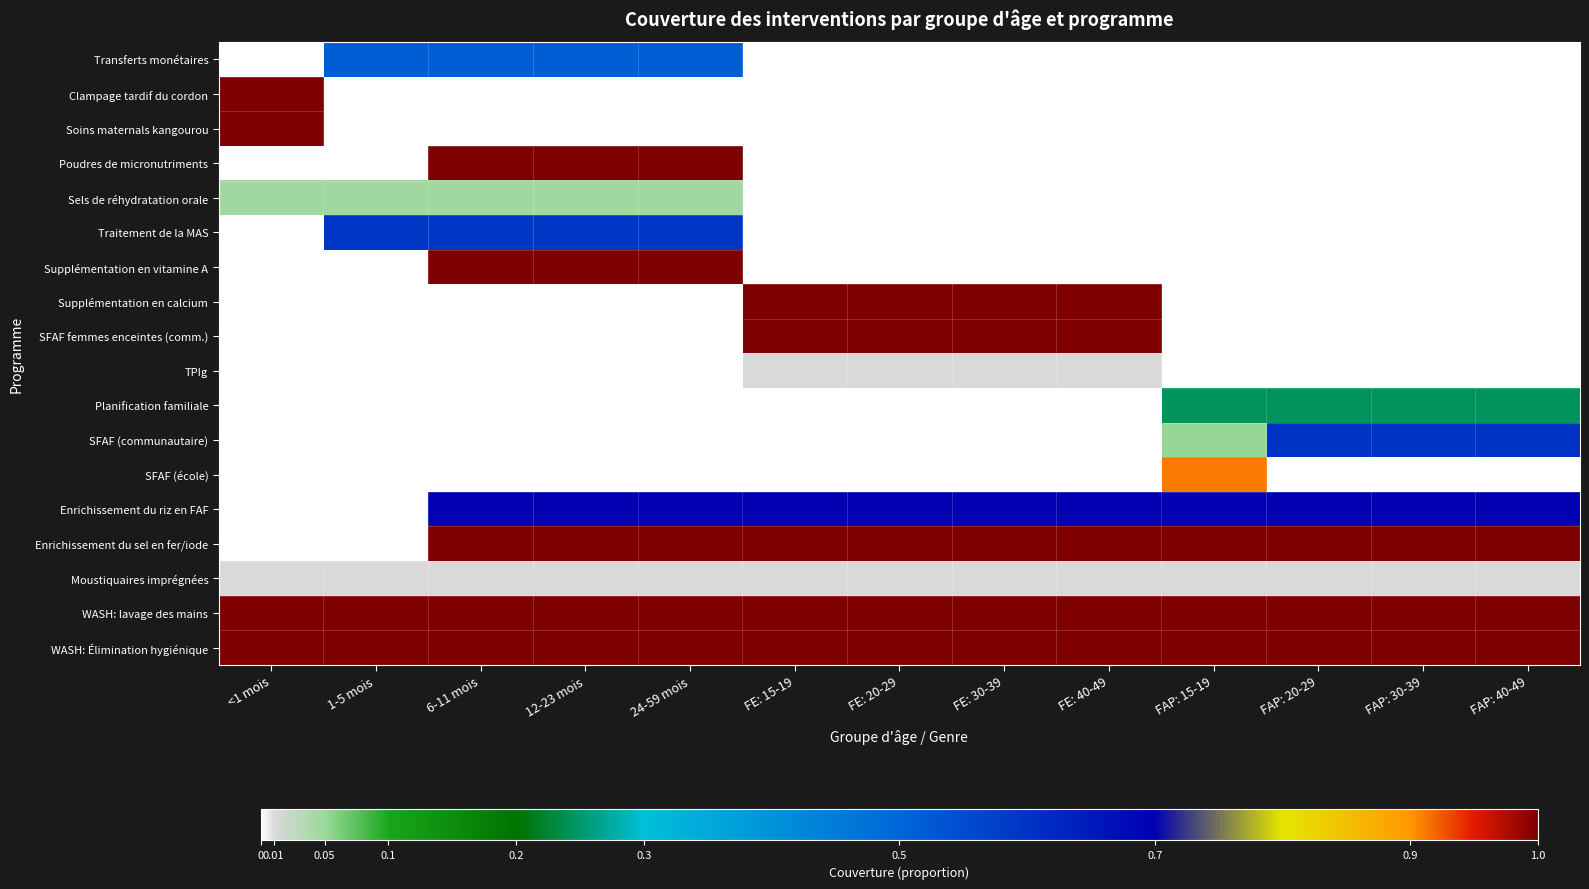

What is the spread (max minus min) of values at FAP: 30-39?

1.0